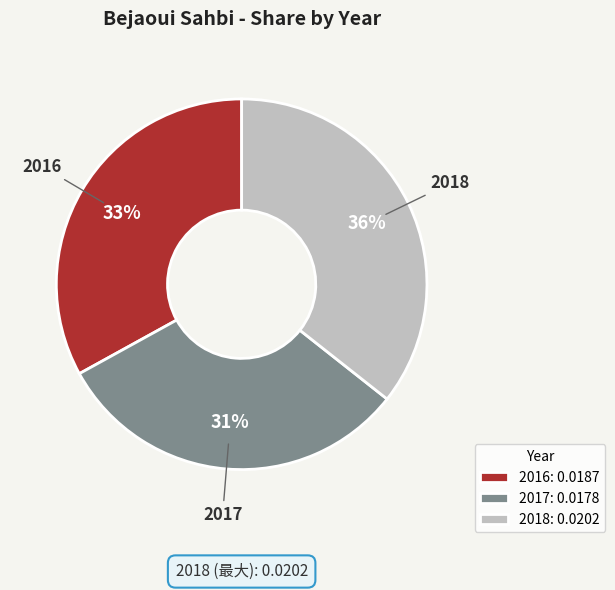

Is 2017 the majority of the pie?

No